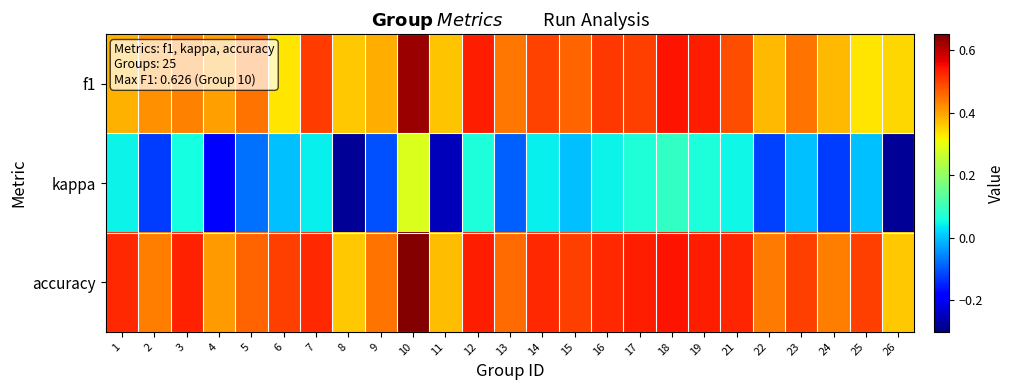

Which has a higher value, 12 or 18?

18